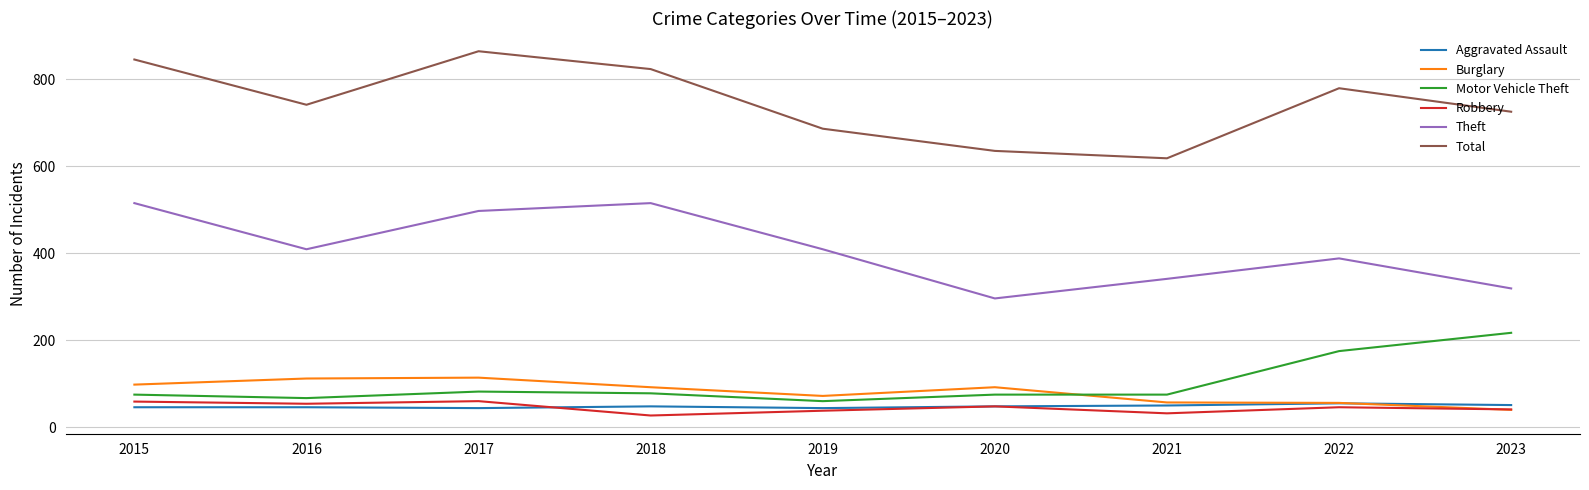

Which series changed the most between 2016 and 2018?

Theft